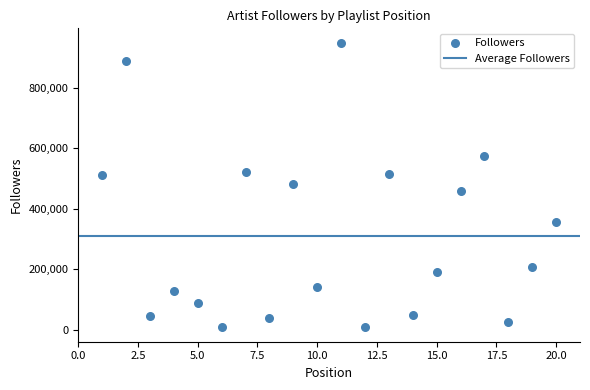

What is the range of Y values (max minus min)?

941028